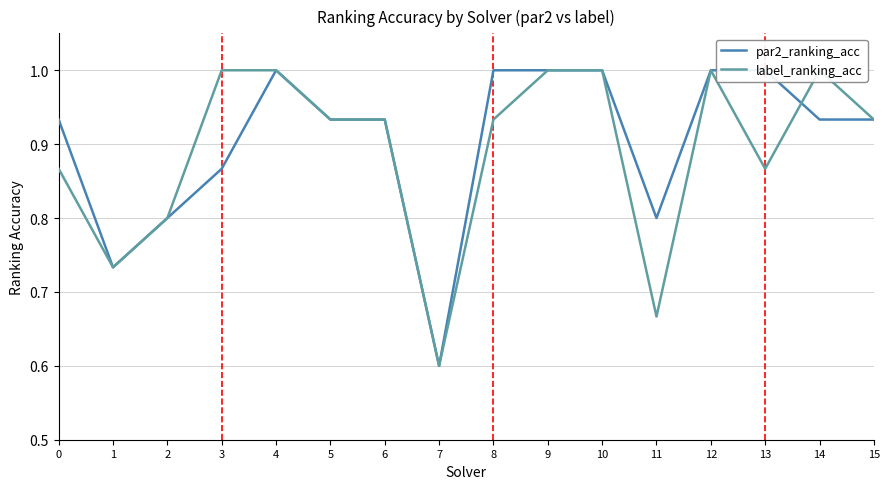

Reading left to right, extract all data points from this chart.

par2_ranking_acc: 0.9	0.7	0.8	0.9	1.0	0.9	0.9	0.6	1.0	1.0	1.0	0.8	1.0	1.0	0.9	0.9
label_ranking_acc: 0.9	0.7	0.8	1.0	1.0	0.9	0.9	0.6	0.9	1.0	1.0	0.7	1.0	0.9	1.0	0.9